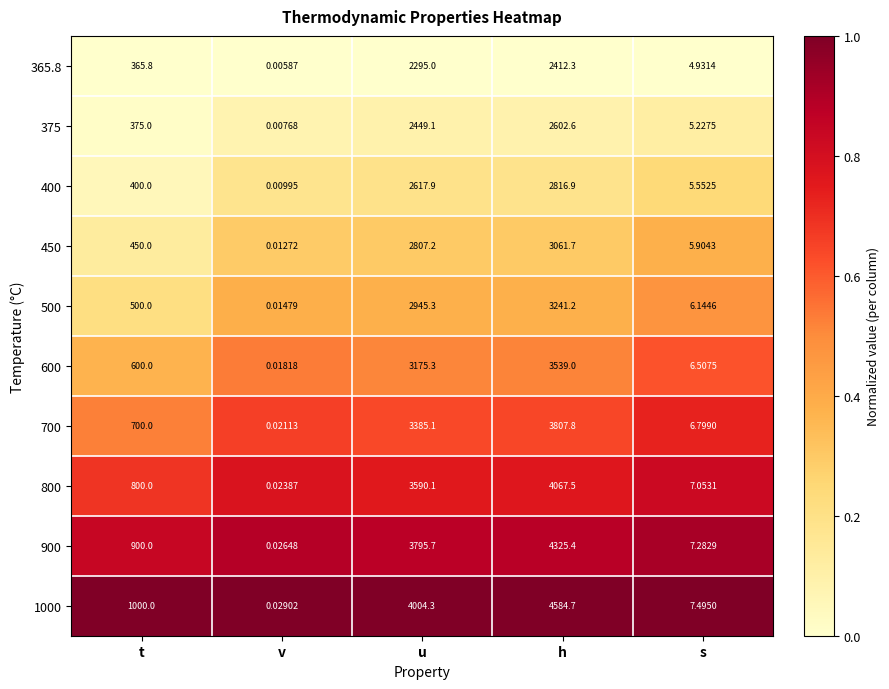

What is the total value across all series at t?

6090.8